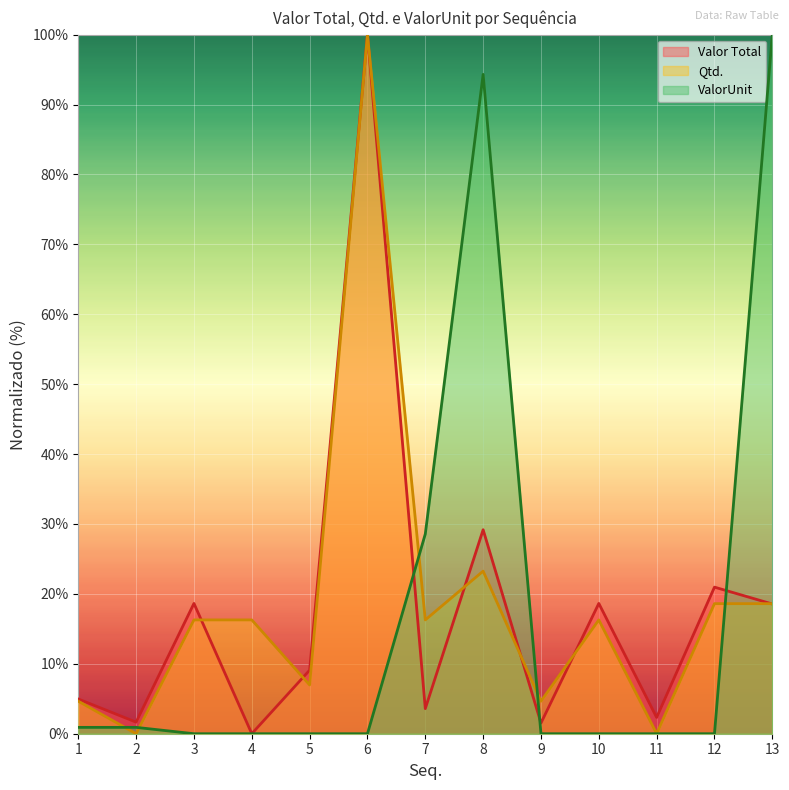

What is the spread (max minus min) of values at 9?

4.7